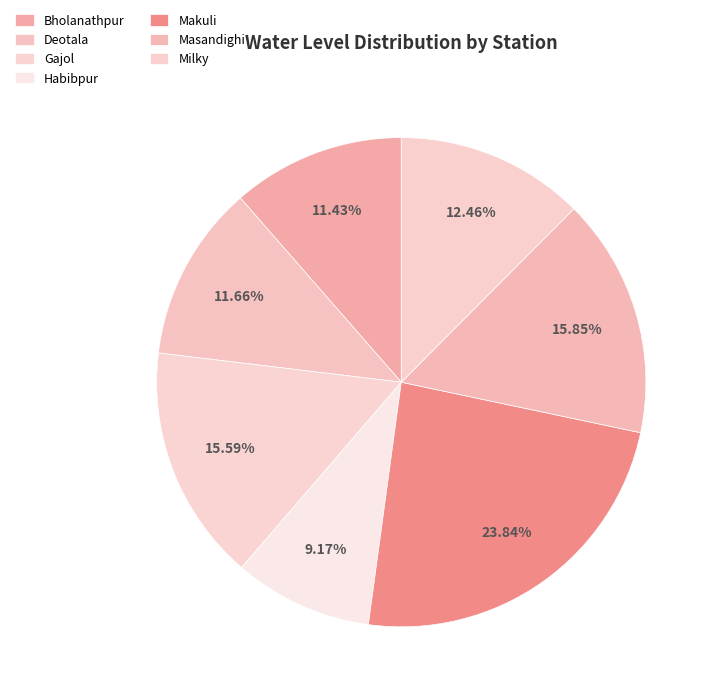

Rank the categories by value from highest to lowest.

Makuli, Masandighi, Gajol, Milky, Deotala, Bholanathpur, Habibpur